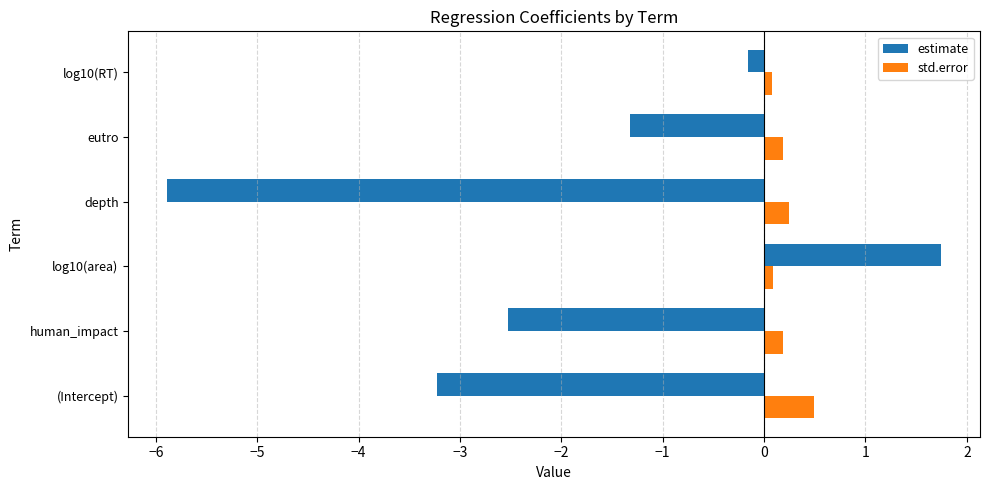

Which label corresponds to the smallest value in the chart?

depth